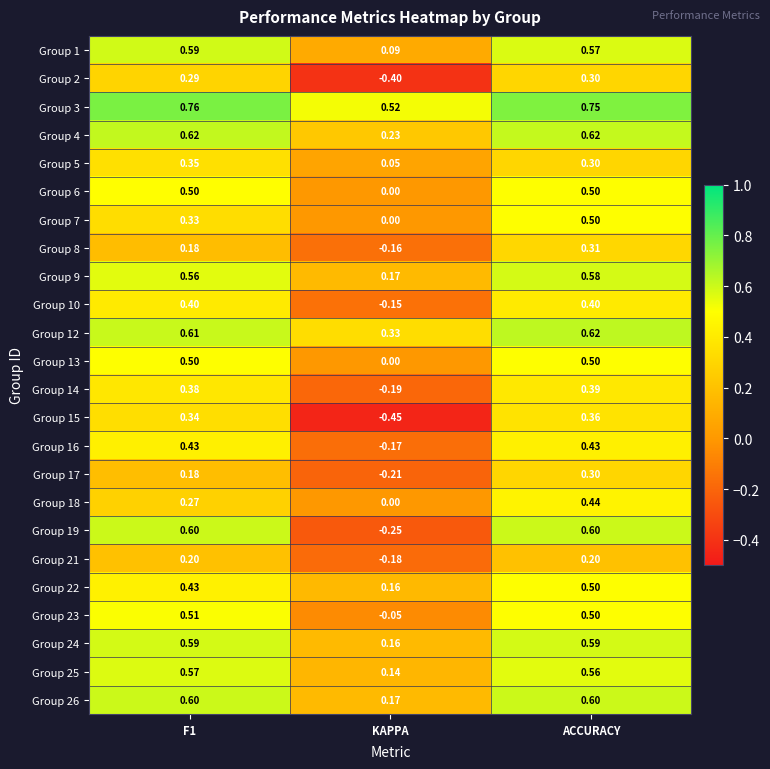

At how many categories does at least one series exceed 0?

3